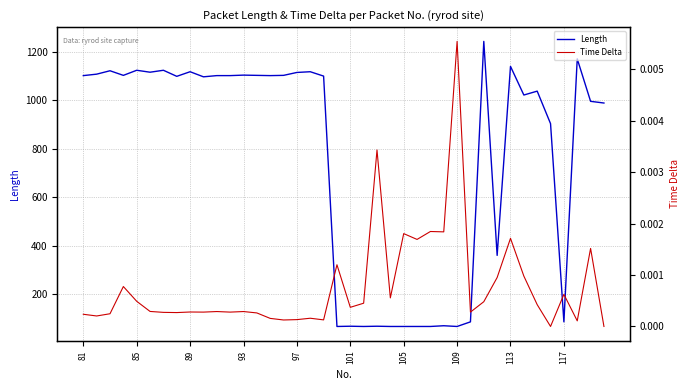

The Length series shows 68 at 101. True or false?

True